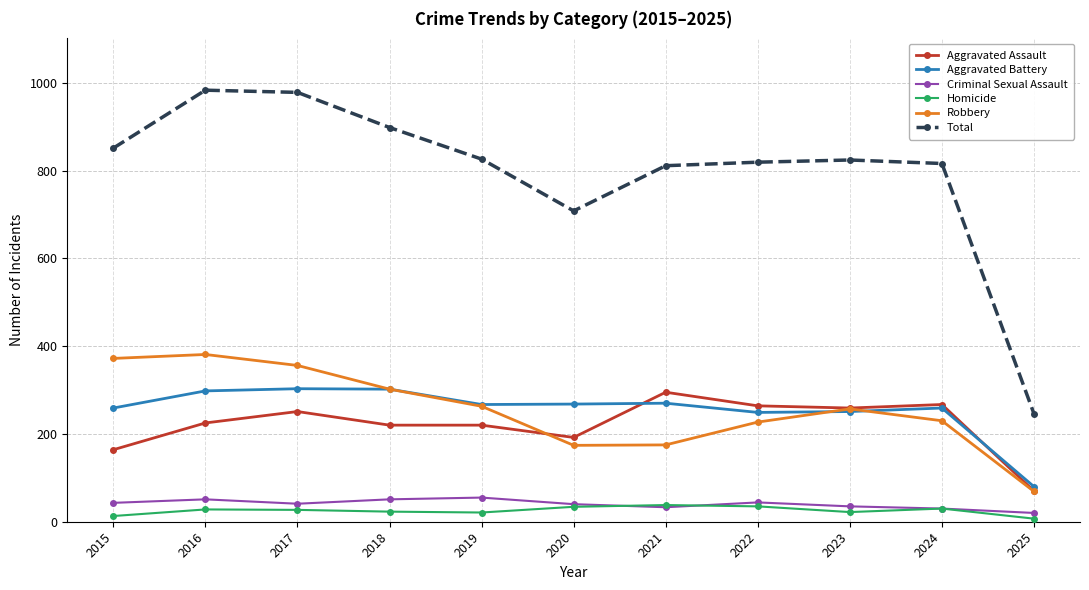

True or false: Criminal Sexual Assault and Aggravated Battery cross at least once.

False